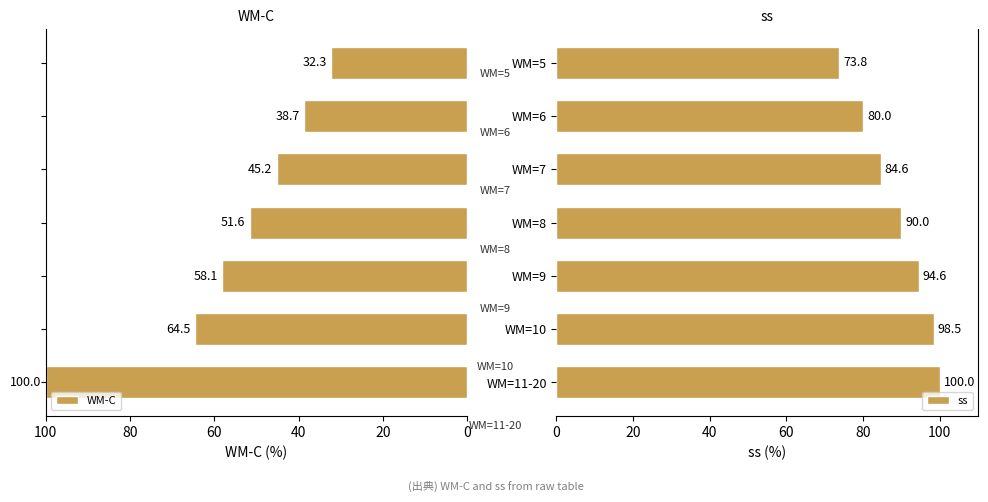

What is the value of the ss bar at the 7th from the left?

73.8